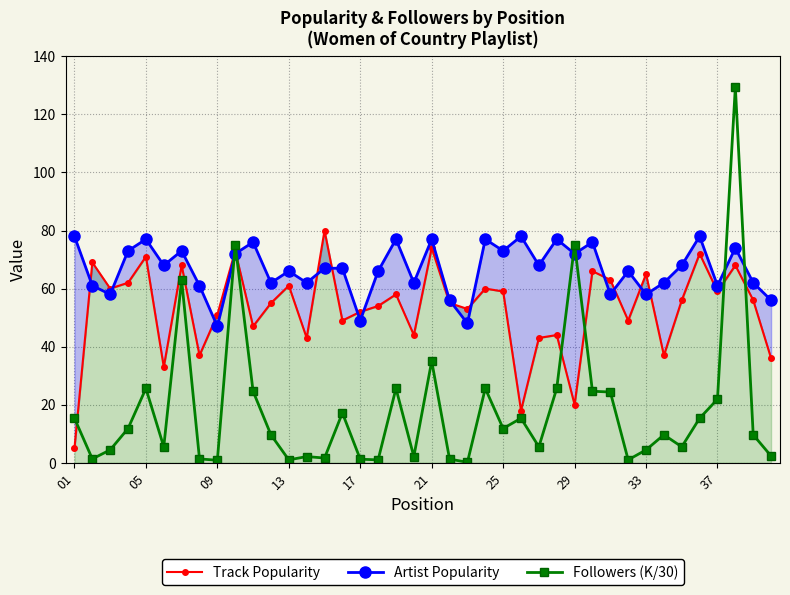

Does the chart display data point markers on the line(s)?

Yes